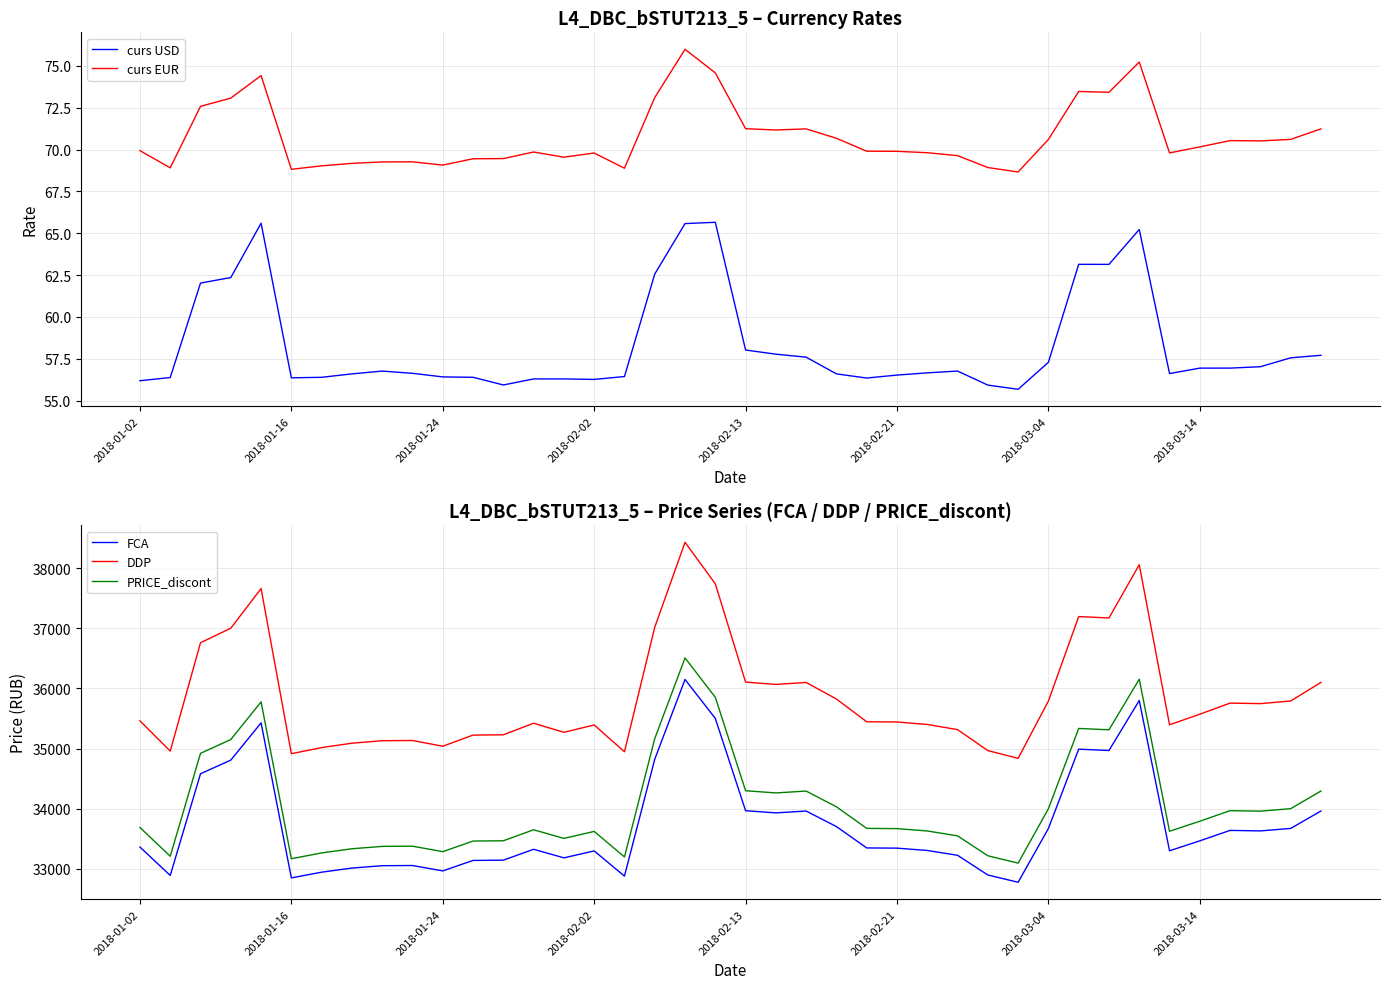

Which series has the largest total across all categories?

DDP